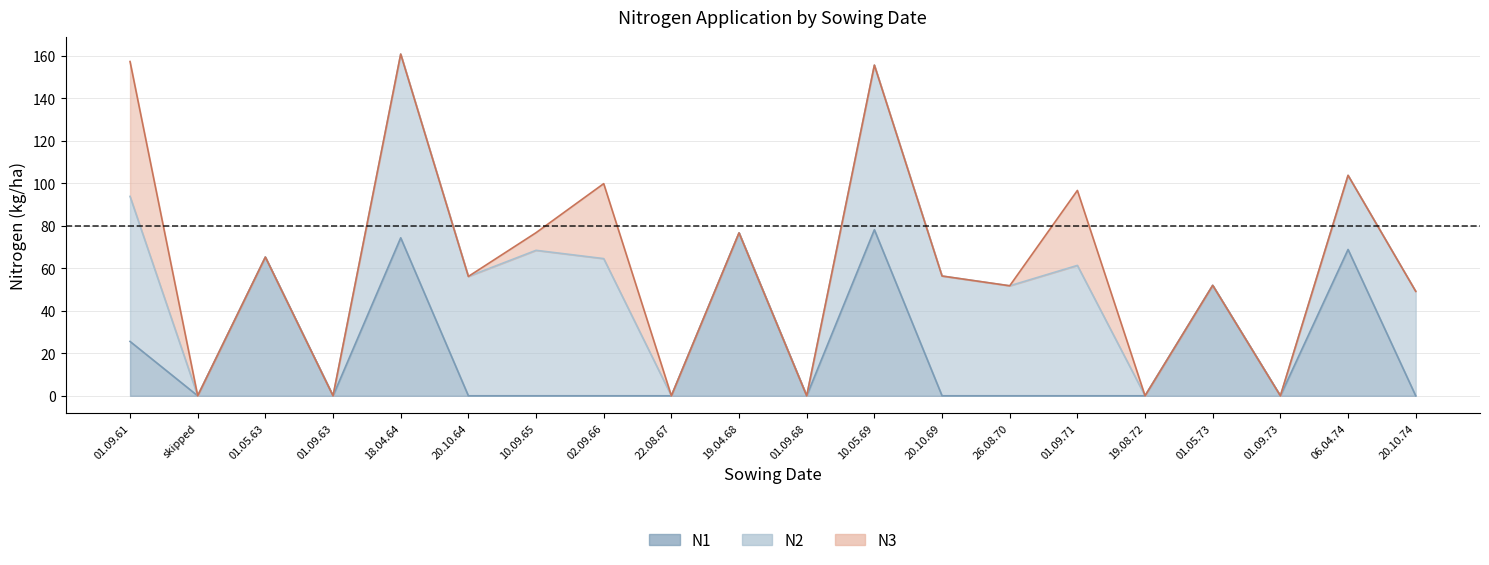

What is the sum of all N2 values?

675.3